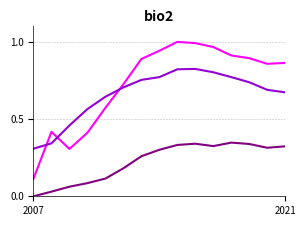

How many distinct data groups are displayed?

3